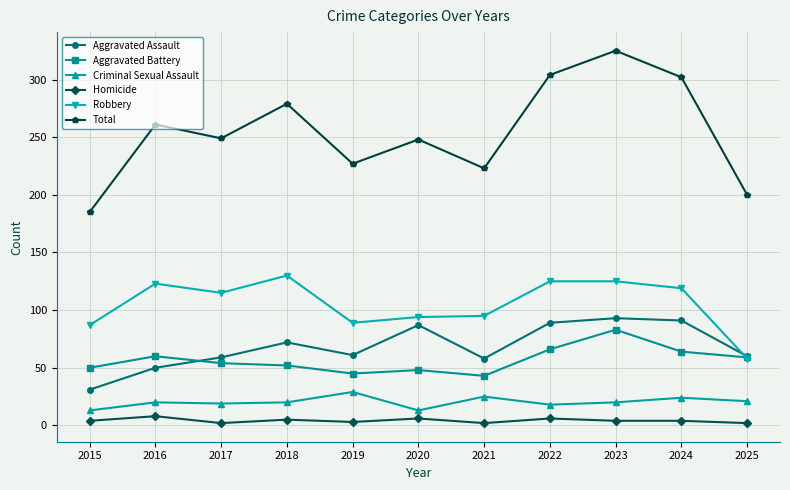

True or false: Criminal Sexual Assault and Homicide cross at least once.

False